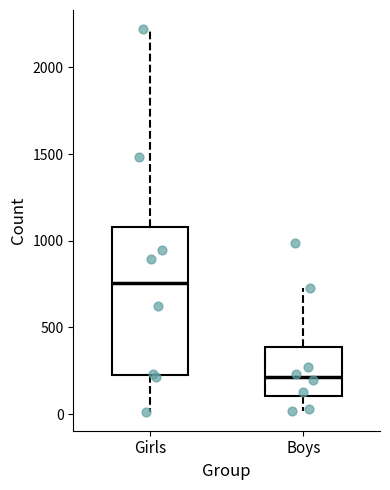

Reading left to right, read every box against the y-axis: the position of its median line, the range the box covers, and the ends of its whiskers. The values are not printed on the chart, so give them approximately, as read against the axis.

Girls: median 750, box 250 to 1100, whiskers 0 to 2200
Boys: median 200, box 100 to 400, whiskers 0 to 750